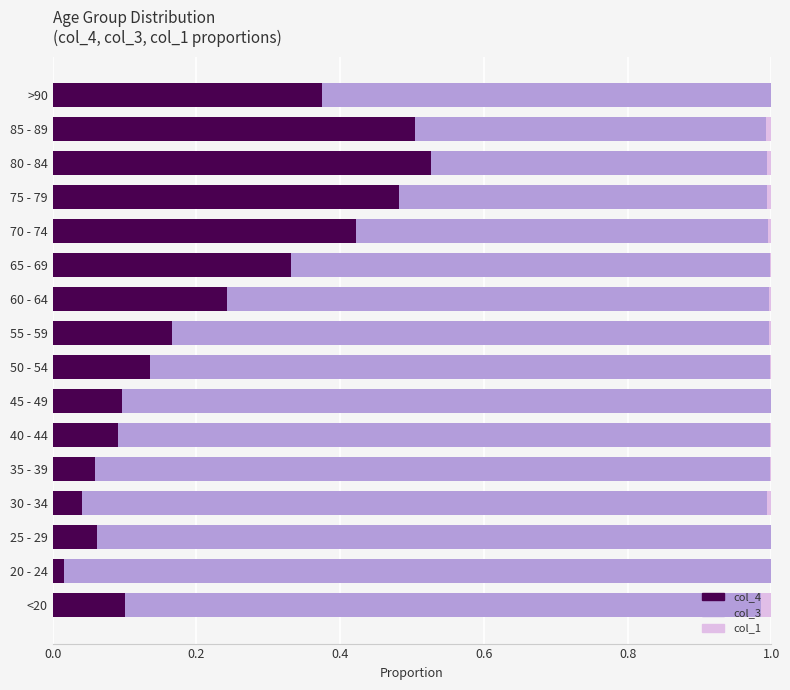

True or false: col_4 has a value of 0.1 at 50 - 54.

True